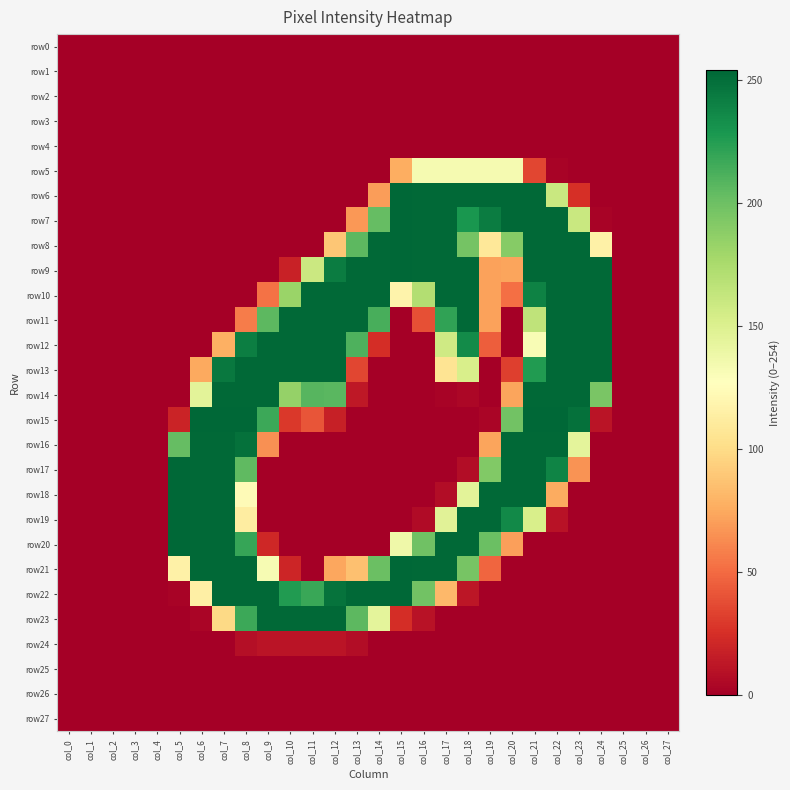

Reading left to right, extract all data points from this chart.

row0: col_0=0	col_1=0	col_2=0	col_3=0	col_4=0	col_5=0	col_6=0	col_7=0	col_8=0	col_9=0	col_10=0	col_11=0	col_12=0	col_13=0	col_14=0	col_15=0	col_16=0	col_17=0	col_18=0	col_19=0	col_20=0	col_21=0	col_22=0	col_23=0	col_24=0	col_25=0	col_26=0	col_27=0
row1: col_0=0	col_1=0	col_2=0	col_3=0	col_4=0	col_5=0	col_6=0	col_7=0	col_8=0	col_9=0	col_10=0	col_11=0	col_12=0	col_13=0	col_14=0	col_15=0	col_16=0	col_17=0	col_18=0	col_19=0	col_20=0	col_21=0	col_22=0	col_23=0	col_24=0	col_25=0	col_26=0	col_27=0
row2: col_0=0	col_1=0	col_2=0	col_3=0	col_4=0	col_5=0	col_6=0	col_7=0	col_8=0	col_9=0	col_10=0	col_11=0	col_12=0	col_13=0	col_14=0	col_15=0	col_16=0	col_17=0	col_18=0	col_19=0	col_20=0	col_21=0	col_22=0	col_23=0	col_24=0	col_25=0	col_26=0	col_27=0
row3: col_0=0	col_1=0	col_2=0	col_3=0	col_4=0	col_5=0	col_6=0	col_7=0	col_8=0	col_9=0	col_10=0	col_11=0	col_12=0	col_13=0	col_14=0	col_15=0	col_16=0	col_17=0	col_18=0	col_19=0	col_20=0	col_21=0	col_22=0	col_23=0	col_24=0	col_25=0	col_26=0	col_27=0
row4: col_0=0	col_1=0	col_2=0	col_3=0	col_4=0	col_5=0	col_6=0	col_7=0	col_8=0	col_9=0	col_10=0	col_11=0	col_12=0	col_13=0	col_14=0	col_15=0	col_16=0	col_17=0	col_18=0	col_19=0	col_20=0	col_21=0	col_22=0	col_23=0	col_24=0	col_25=0	col_26=0	col_27=0
row5: col_0=0	col_1=0	col_2=0	col_3=0	col_4=0	col_5=0	col_6=0	col_7=0	col_8=0	col_9=0	col_10=0	col_11=0	col_12=0	col_13=0	col_14=0	col_15=77	col_16=133	col_17=133	col_18=133	col_19=133	col_20=133	col_21=35	col_22=2	col_23=0	col_24=0	col_25=0	col_26=0	col_27=0
row6: col_0=0	col_1=0	col_2=0	col_3=0	col_4=0	col_5=0	col_6=0	col_7=0	col_8=0	col_9=0	col_10=0	col_11=0	col_12=0	col_13=0	col_14=70	col_15=254	col_16=253	col_17=253	col_18=253	col_19=253	col_20=253	col_21=253	col_22=160	col_23=25	col_24=0	col_25=0	col_26=0	col_27=0
row7: col_0=0	col_1=0	col_2=0	col_3=0	col_4=0	col_5=0	col_6=0	col_7=0	col_8=0	col_9=0	col_10=0	col_11=0	col_12=0	col_13=68	col_14=203	col_15=254	col_16=253	col_17=253	col_18=229	col_19=243	col_20=253	col_21=253	col_22=253	col_23=160	col_24=2	col_25=0	col_26=0	col_27=0
row8: col_0=0	col_1=0	col_2=0	col_3=0	col_4=0	col_5=0	col_6=0	col_7=0	col_8=0	col_9=0	col_10=0	col_11=0	col_12=89	col_13=206	col_14=253	col_15=254	col_16=253	col_17=253	col_18=197	col_19=109	col_20=190	col_21=253	col_22=253	col_23=253	col_24=116	col_25=0	col_26=0	col_27=0
row9: col_0=0	col_1=0	col_2=0	col_3=0	col_4=0	col_5=0	col_6=0	col_7=0	col_8=0	col_9=0	col_10=18	col_11=159	col_12=243	col_13=253	col_14=253	col_15=254	col_16=253	col_17=253	col_18=253	col_19=72	col_20=73	col_21=253	col_22=253	col_23=253	col_24=253	col_25=0	col_26=0	col_27=0
row10: col_0=0	col_1=0	col_2=0	col_3=0	col_4=0	col_5=0	col_6=0	col_7=0	col_8=0	col_9=53	col_10=182	col_11=253	col_12=253	col_13=253	col_14=253	col_15=118	col_16=171	col_17=253	col_18=253	col_19=72	col_20=52	col_21=240	col_22=253	col_23=253	col_24=253	col_25=0	col_26=0	col_27=0
row11: col_0=0	col_1=0	col_2=0	col_3=0	col_4=0	col_5=0	col_6=0	col_7=0	col_8=57	col_9=206	col_10=253	col_11=253	col_12=253	col_13=253	col_14=213	col_15=0	col_16=39	col_17=221	col_18=253	col_19=72	col_20=0	col_21=165	col_22=253	col_23=253	col_24=253	col_25=0	col_26=0	col_27=0
row12: col_0=0	col_1=0	col_2=0	col_3=0	col_4=0	col_5=0	col_6=0	col_7=78	col_8=242	col_9=253	col_10=253	col_11=253	col_12=253	col_13=211	col_14=24	col_15=0	col_16=0	col_17=157	col_18=235	col_19=45	col_20=0	col_21=131	col_22=253	col_23=253	col_24=253	col_25=0	col_26=0	col_27=0
row13: col_0=0	col_1=0	col_2=0	col_3=0	col_4=0	col_5=0	col_6=75	col_7=245	col_8=253	col_9=253	col_10=253	col_11=253	col_12=253	col_13=35	col_14=0	col_15=0	col_16=0	col_17=106	col_18=152	col_19=0	col_20=32	col_21=226	col_22=253	col_23=253	col_24=253	col_25=0	col_26=0	col_27=0
row14: col_0=0	col_1=0	col_2=0	col_3=0	col_4=0	col_5=0	col_6=145	col_7=253	col_8=253	col_9=253	col_10=184	col_11=208	col_12=207	col_13=13	col_14=0	col_15=0	col_16=0	col_17=2	col_18=4	col_19=0	col_20=73	col_21=253	col_22=253	col_23=253	col_24=195	col_25=0	col_26=0	col_27=0
row15: col_0=0	col_1=0	col_2=0	col_3=0	col_4=0	col_5=19	col_6=254	col_7=254	col_8=254	col_9=217	col_10=29	col_11=41	col_12=17	col_13=0	col_14=0	col_15=0	col_16=0	col_17=0	col_18=0	col_19=3	col_20=198	col_21=254	col_22=254	col_23=249	col_24=11	col_25=0	col_26=0	col_27=0
row16: col_0=0	col_1=0	col_2=0	col_3=0	col_4=0	col_5=203	col_6=253	col_7=253	col_8=249	col_9=65	col_10=0	col_11=0	col_12=0	col_13=0	col_14=0	col_15=0	col_16=0	col_17=0	col_18=0	col_19=73	col_20=253	col_21=253	col_22=253	col_23=144	col_24=0	col_25=0	col_26=0	col_27=0
row17: col_0=0	col_1=0	col_2=0	col_3=0	col_4=0	col_5=254	col_6=253	col_7=253	col_8=205	col_9=0	col_10=0	col_11=0	col_12=0	col_13=0	col_14=0	col_15=0	col_16=0	col_17=0	col_18=7	col_19=192	col_20=253	col_21=253	col_22=239	col_23=66	col_24=0	col_25=0	col_26=0	col_27=0
row18: col_0=0	col_1=0	col_2=0	col_3=0	col_4=0	col_5=254	col_6=253	col_7=253	col_8=124	col_9=0	col_10=0	col_11=0	col_12=0	col_13=0	col_14=0	col_15=0	col_16=0	col_17=7	col_18=145	col_19=253	col_20=253	col_21=253	col_22=76	col_23=0	col_24=0	col_25=0	col_26=0	col_27=0
row19: col_0=0	col_1=0	col_2=0	col_3=0	col_4=0	col_5=254	col_6=253	col_7=253	col_8=113	col_9=0	col_10=0	col_11=0	col_12=0	col_13=0	col_14=0	col_15=0	col_16=6	col_17=146	col_18=253	col_19=253	col_20=236	col_21=152	col_22=10	col_23=0	col_24=0	col_25=0	col_26=0	col_27=0
row20: col_0=0	col_1=0	col_2=0	col_3=0	col_4=0	col_5=254	col_6=253	col_7=253	col_8=219	col_9=21	col_10=0	col_11=0	col_12=0	col_13=0	col_14=0	col_15=137	col_16=199	col_17=253	col_18=253	col_19=201	col_20=71	col_21=0	col_22=0	col_23=0	col_24=0	col_25=0	col_26=0	col_27=0
row21: col_0=0	col_1=0	col_2=0	col_3=0	col_4=0	col_5=116	col_6=253	col_7=253	col_8=253	col_9=132	col_10=20	col_11=0	col_12=74	col_13=86	col_14=201	col_15=254	col_16=253	col_17=253	col_18=196	col_19=48	col_20=0	col_21=0	col_22=0	col_23=0	col_24=0	col_25=0	col_26=0	col_27=0
row22: col_0=0	col_1=0	col_2=0	col_3=0	col_4=0	col_5=2	col_6=115	col_7=253	col_8=253	col_9=253	col_10=226	col_11=218	col_12=248	col_13=253	col_14=253	col_15=254	col_16=198	col_17=82	col_18=12	col_19=0	col_20=0	col_21=0	col_22=0	col_23=0	col_24=0	col_25=0	col_26=0	col_27=0
row23: col_0=0	col_1=0	col_2=0	col_3=0	col_4=0	col_5=0	col_6=3	col_7=99	col_8=217	col_9=253	col_10=253	col_11=253	col_12=253	col_13=206	col_14=144	col_15=24	col_16=10	col_17=0	col_18=0	col_19=0	col_20=0	col_21=0	col_22=0	col_23=0	col_24=0	col_25=0	col_26=0	col_27=0
row24: col_0=0	col_1=0	col_2=0	col_3=0	col_4=0	col_5=0	col_6=0	col_7=0	col_8=8	col_9=11	col_10=11	col_11=11	col_12=11	col_13=7	col_14=0	col_15=0	col_16=0	col_17=0	col_18=0	col_19=0	col_20=0	col_21=0	col_22=0	col_23=0	col_24=0	col_25=0	col_26=0	col_27=0
row25: col_0=0	col_1=0	col_2=0	col_3=0	col_4=0	col_5=0	col_6=0	col_7=0	col_8=0	col_9=0	col_10=0	col_11=0	col_12=0	col_13=0	col_14=0	col_15=0	col_16=0	col_17=0	col_18=0	col_19=0	col_20=0	col_21=0	col_22=0	col_23=0	col_24=0	col_25=0	col_26=0	col_27=0
row26: col_0=0	col_1=0	col_2=0	col_3=0	col_4=0	col_5=0	col_6=0	col_7=0	col_8=0	col_9=0	col_10=0	col_11=0	col_12=0	col_13=0	col_14=0	col_15=0	col_16=0	col_17=0	col_18=0	col_19=0	col_20=0	col_21=0	col_22=0	col_23=0	col_24=0	col_25=0	col_26=0	col_27=0
row27: col_0=0	col_1=0	col_2=0	col_3=0	col_4=0	col_5=0	col_6=0	col_7=0	col_8=0	col_9=0	col_10=0	col_11=0	col_12=0	col_13=0	col_14=0	col_15=0	col_16=0	col_17=0	col_18=0	col_19=0	col_20=0	col_21=0	col_22=0	col_23=0	col_24=0	col_25=0	col_26=0	col_27=0